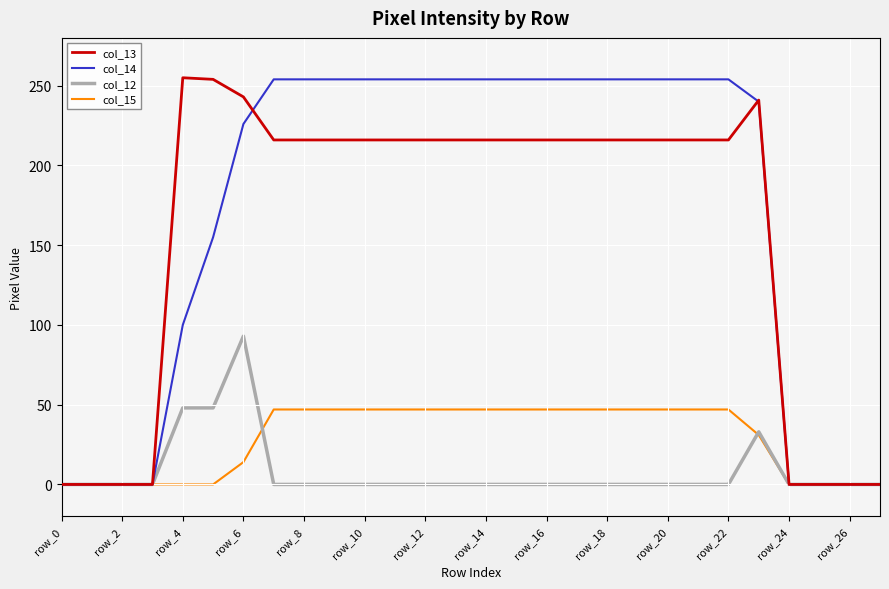

What is the maximum value shown in the chart?

255